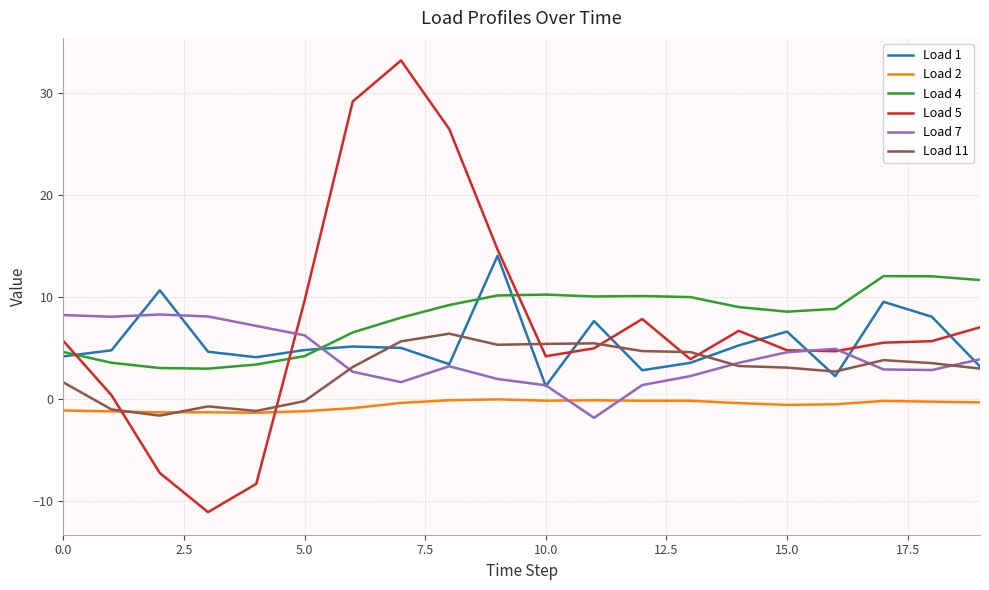

Is this an area chart (filled region under the line)?

No